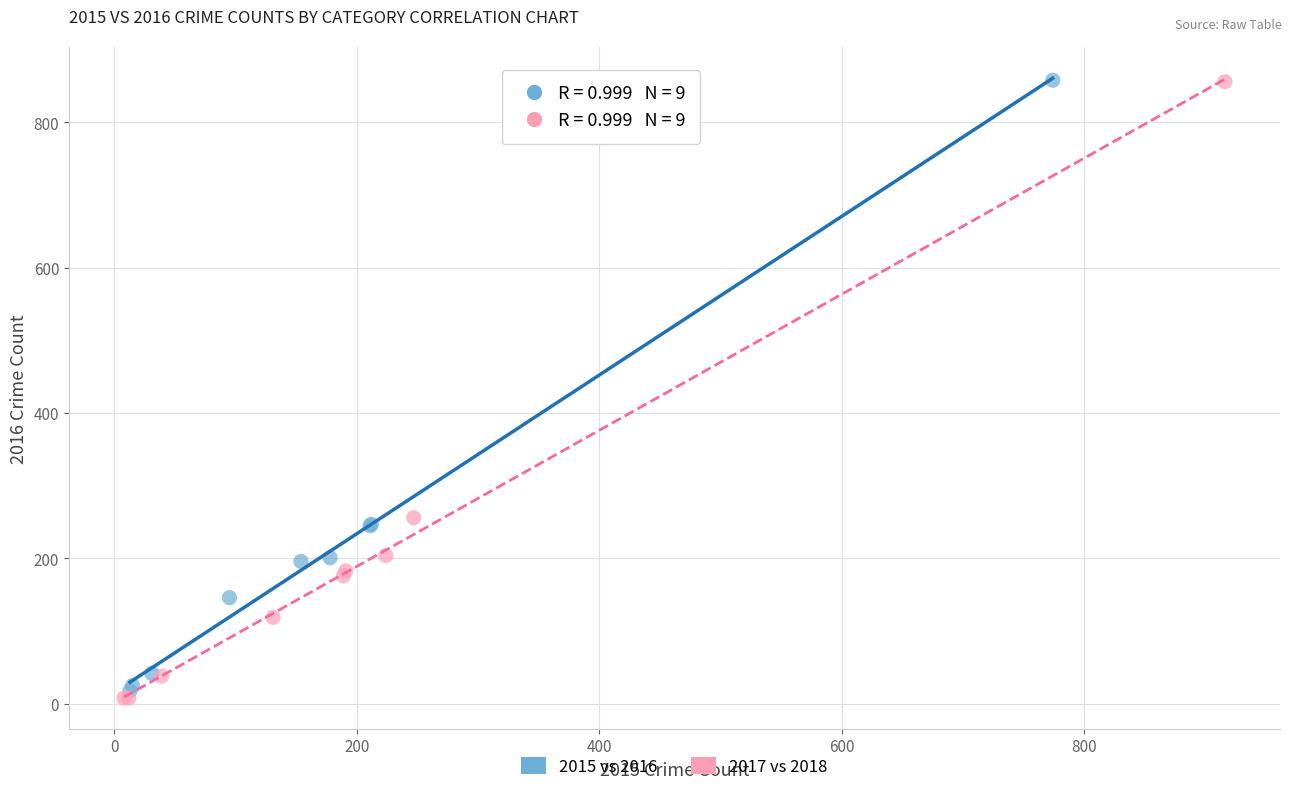

What are all the series names shown in the legend?

2015 vs 2016, 2017 vs 2018